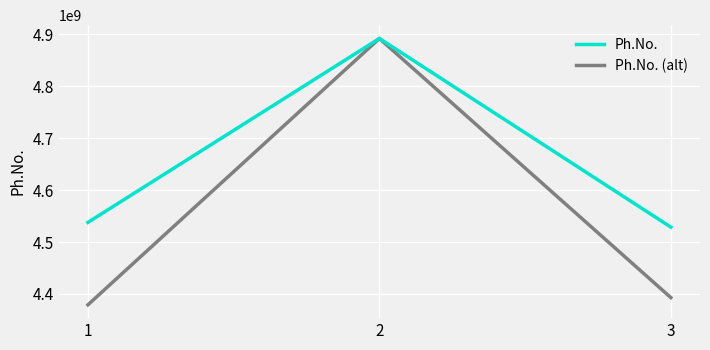

What is the difference between the maximum and minimum values in the Ph.No. series?

363456228.0